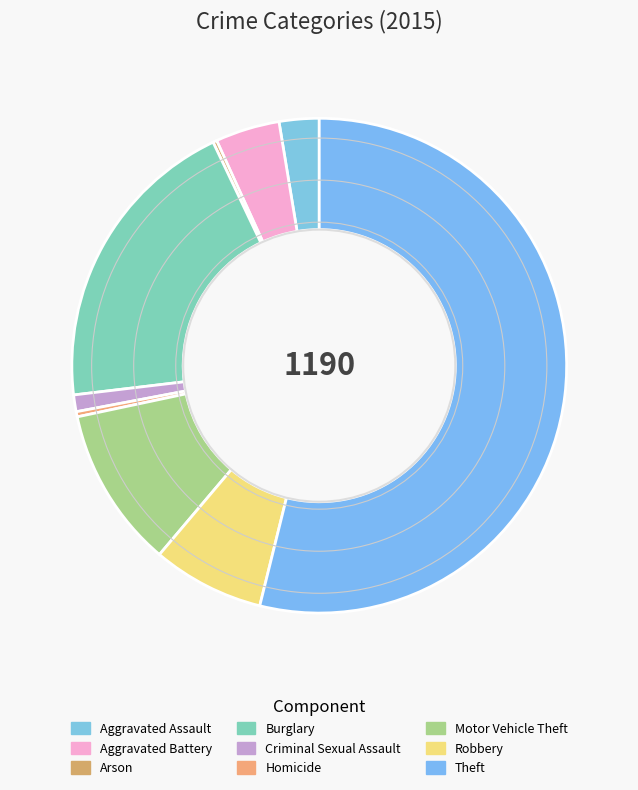

The Robbery slice represents 7% of the pie. True or false?

True